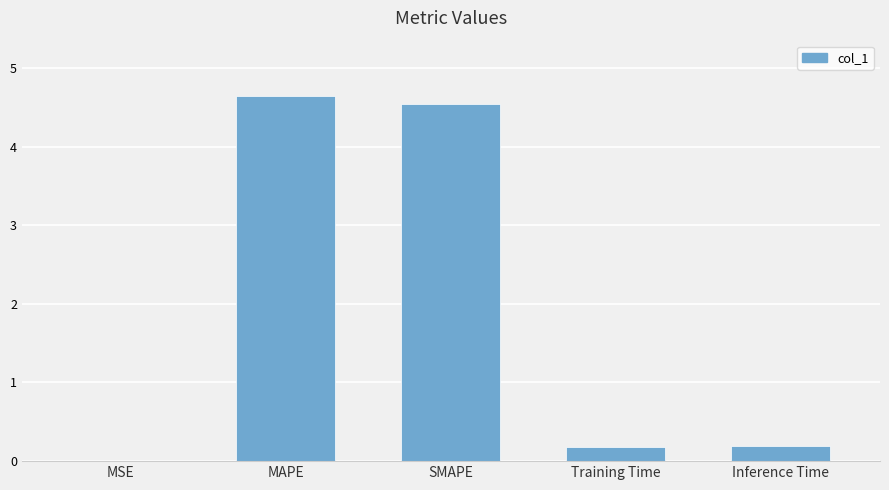

Which has a higher value, SMAPE or Training Time?

SMAPE